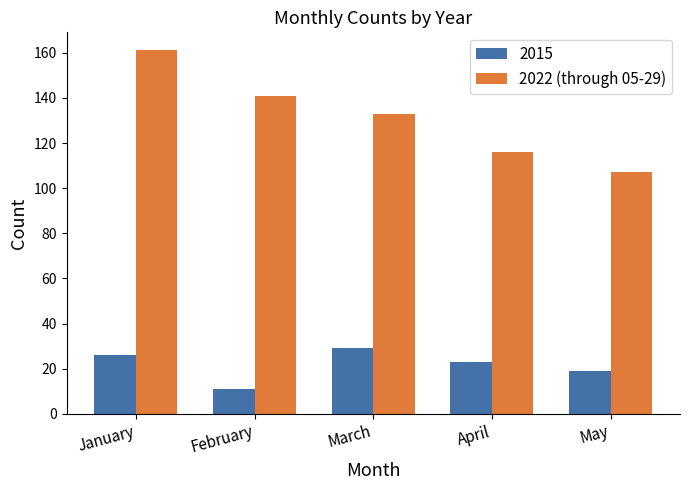

Count the number of categories in the chart.

5